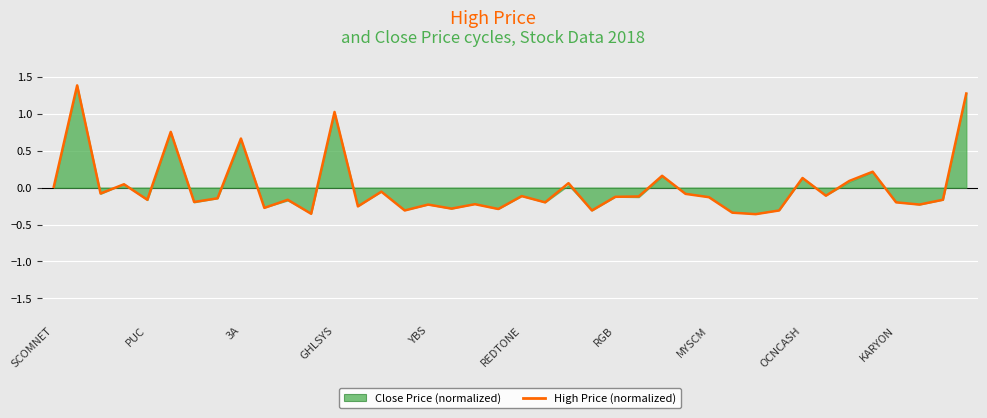

How many negative values are there?

28